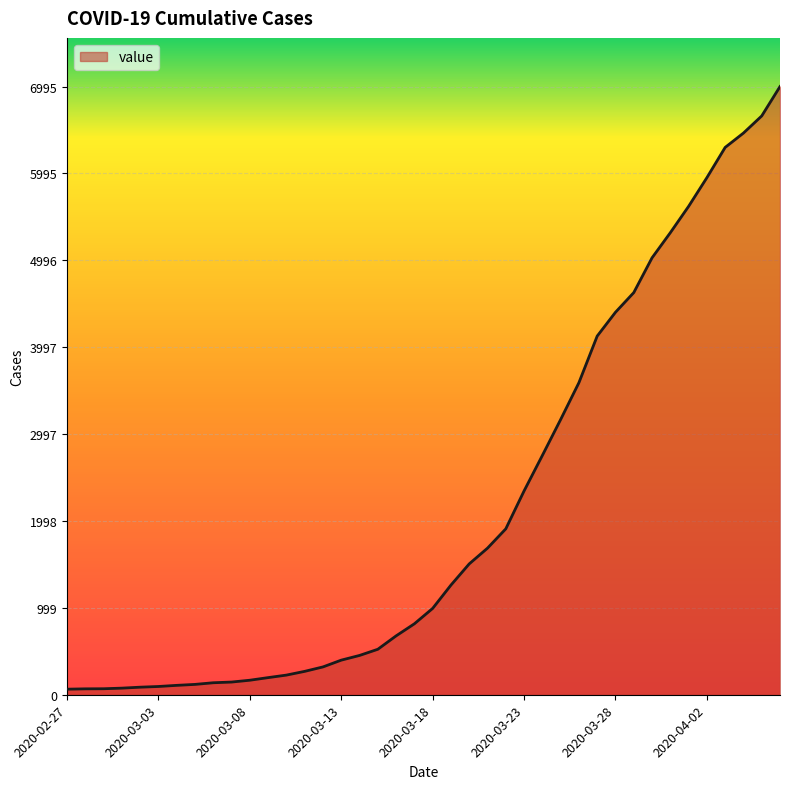

What is the maximum value shown in the chart?

6995